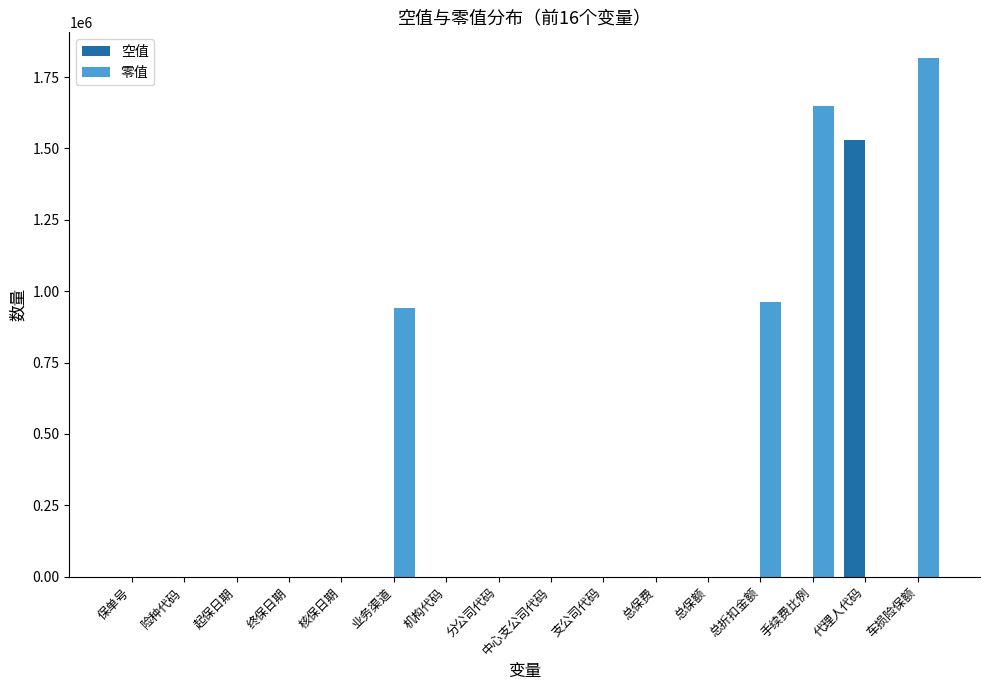

What is the sum of all 零值 values?

5367472